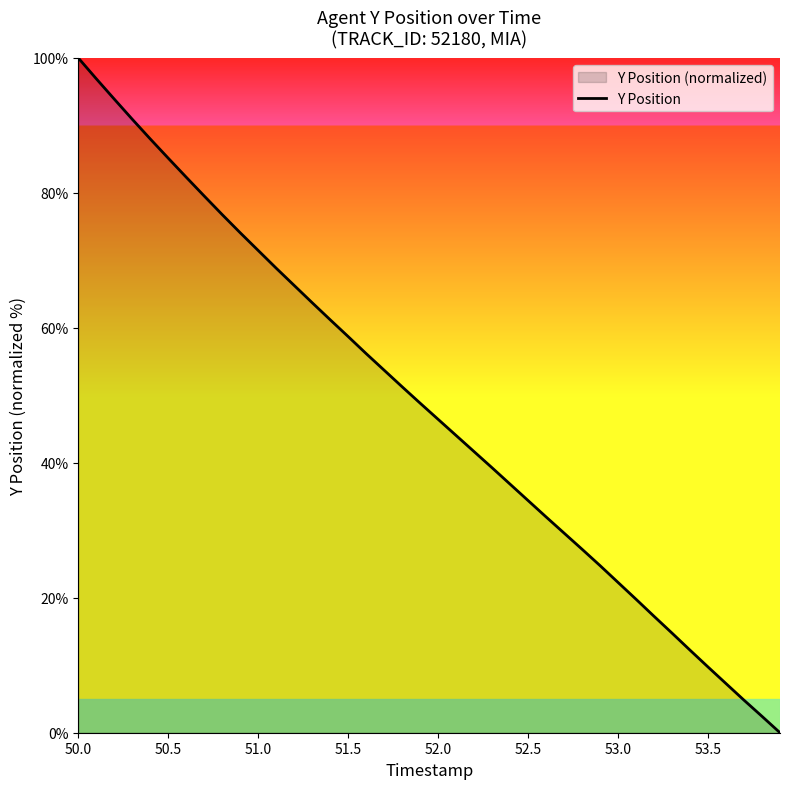

The chart shows a value of 128.3 at 51.5. True or false?

False